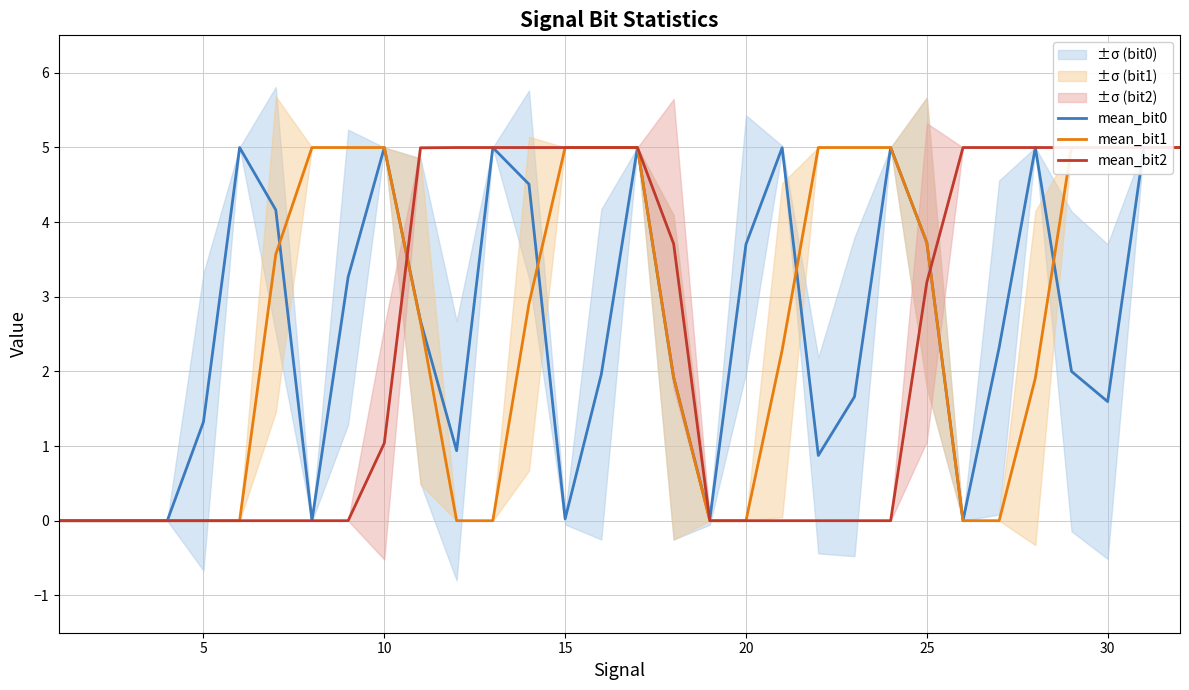

What is the highest value of the mean_bit0 series?

5.0